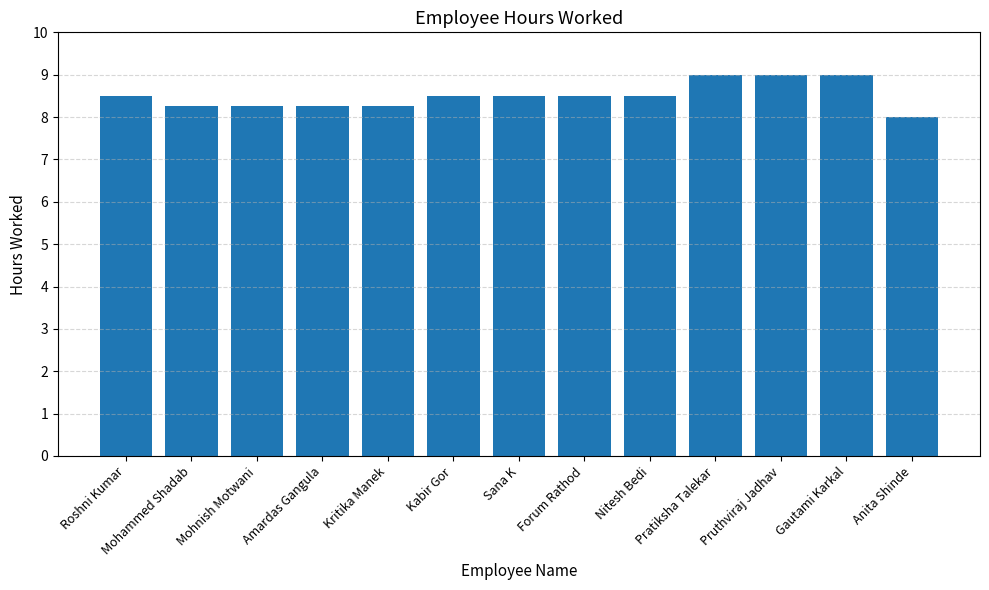

The value at Gautami Karkal is 6.2. True or false?

False